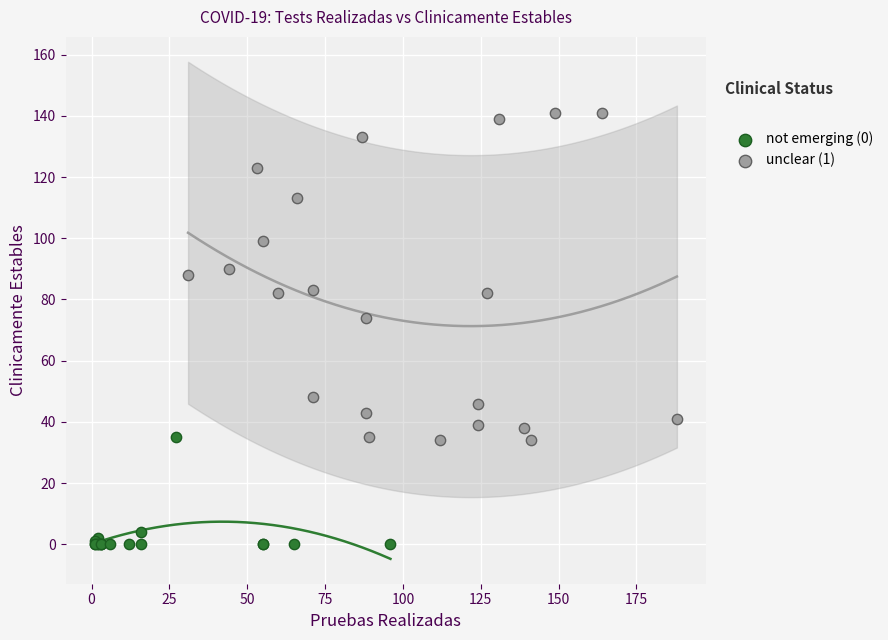

Which series reaches the maximum Y coordinate?

unclear (1)